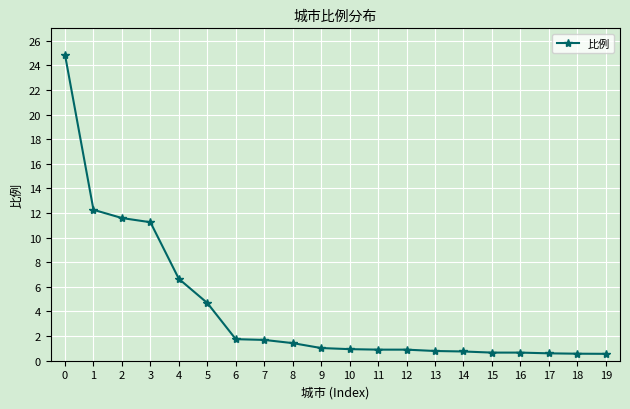

The value at 12 is 0.9. True or false?

True